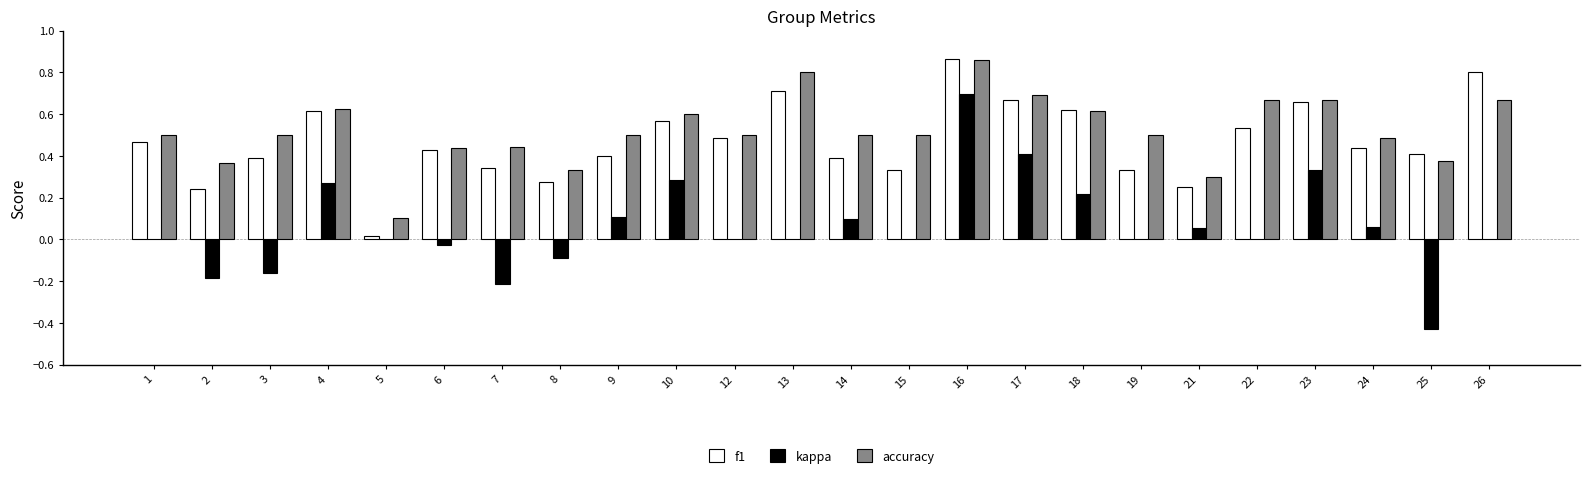

What is the total value across all series at 23?

1.7